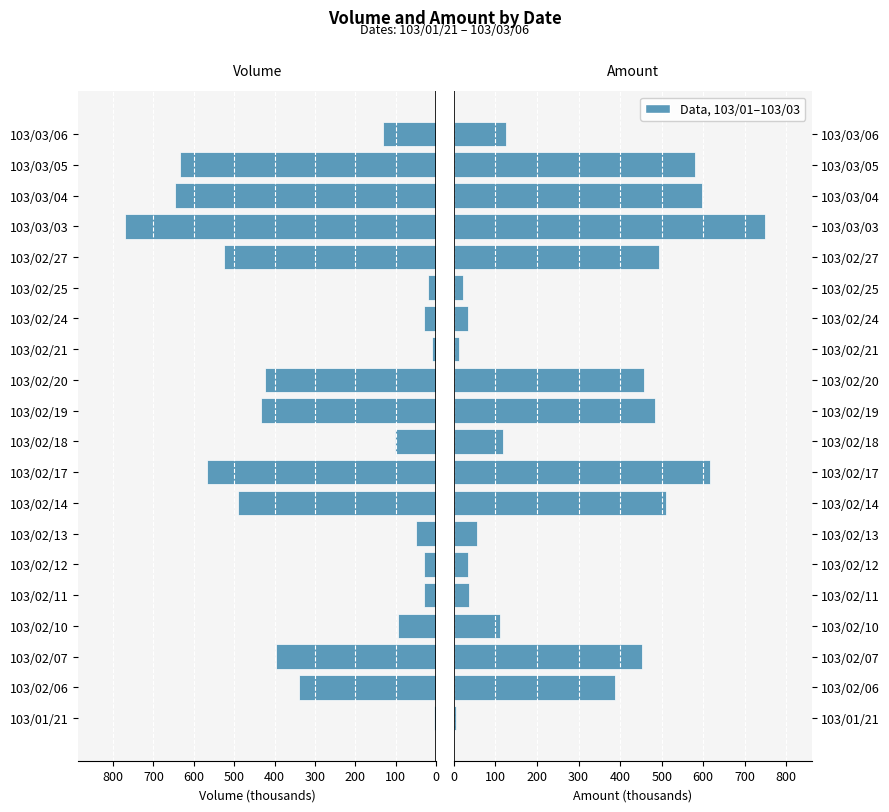

True or false: Amount (col_2) has a value of 35.4 at 103/02/11.

True